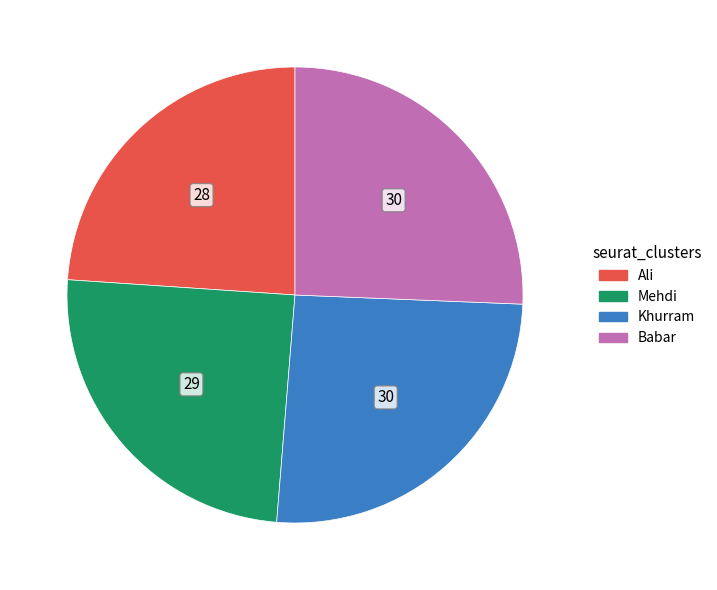

Is the sum of Khurram and Babar greater than half?

Yes